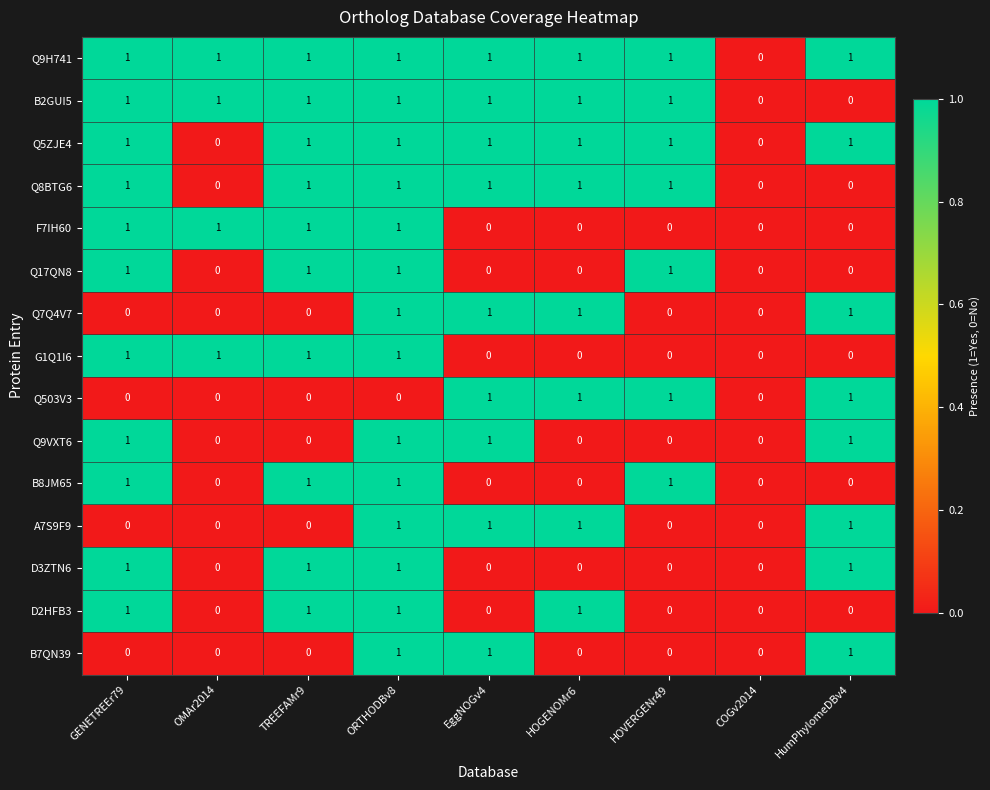

Is the value of Q5ZJE4 at ORTHODBv8 greater than the value of D3ZTN6 at HOVERGENr49?

Yes